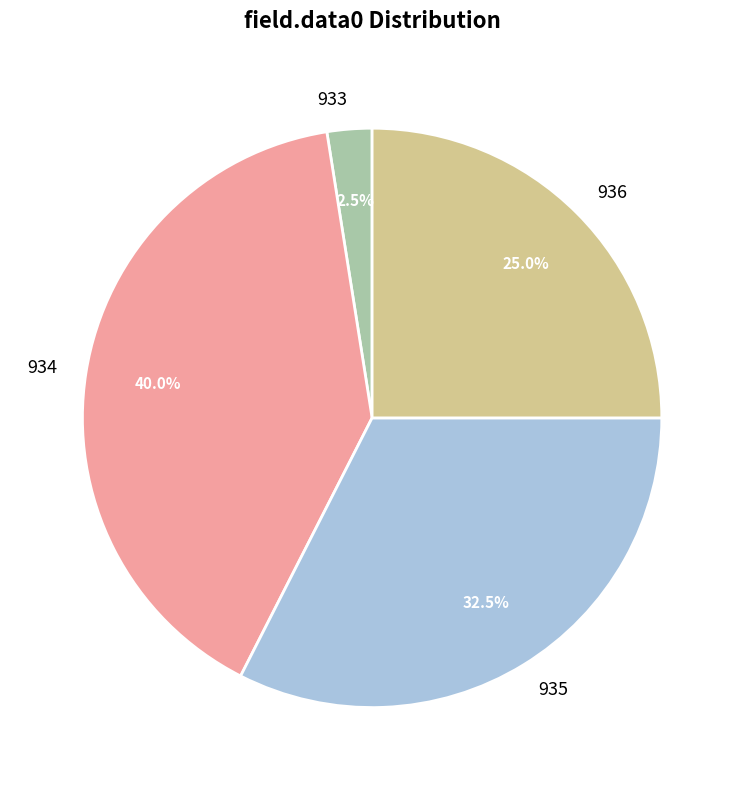

How many segments does this pie chart have?

4